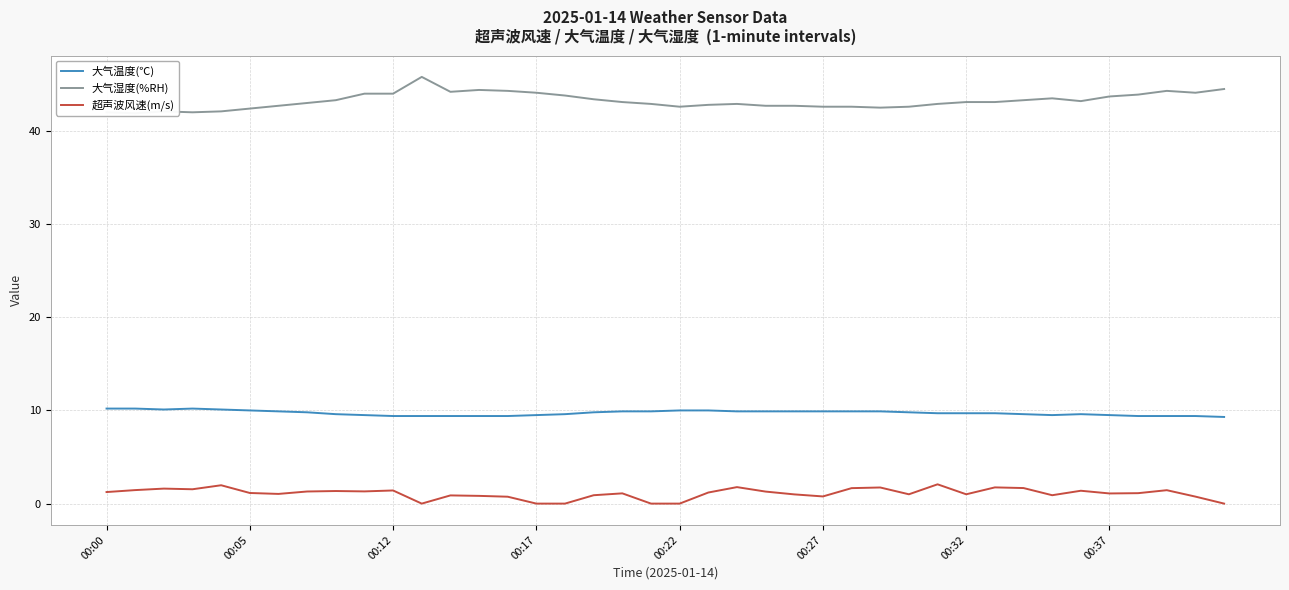

True or false: 大气温度(℃) and 超声波风速(m/s) intersect in this chart.

False